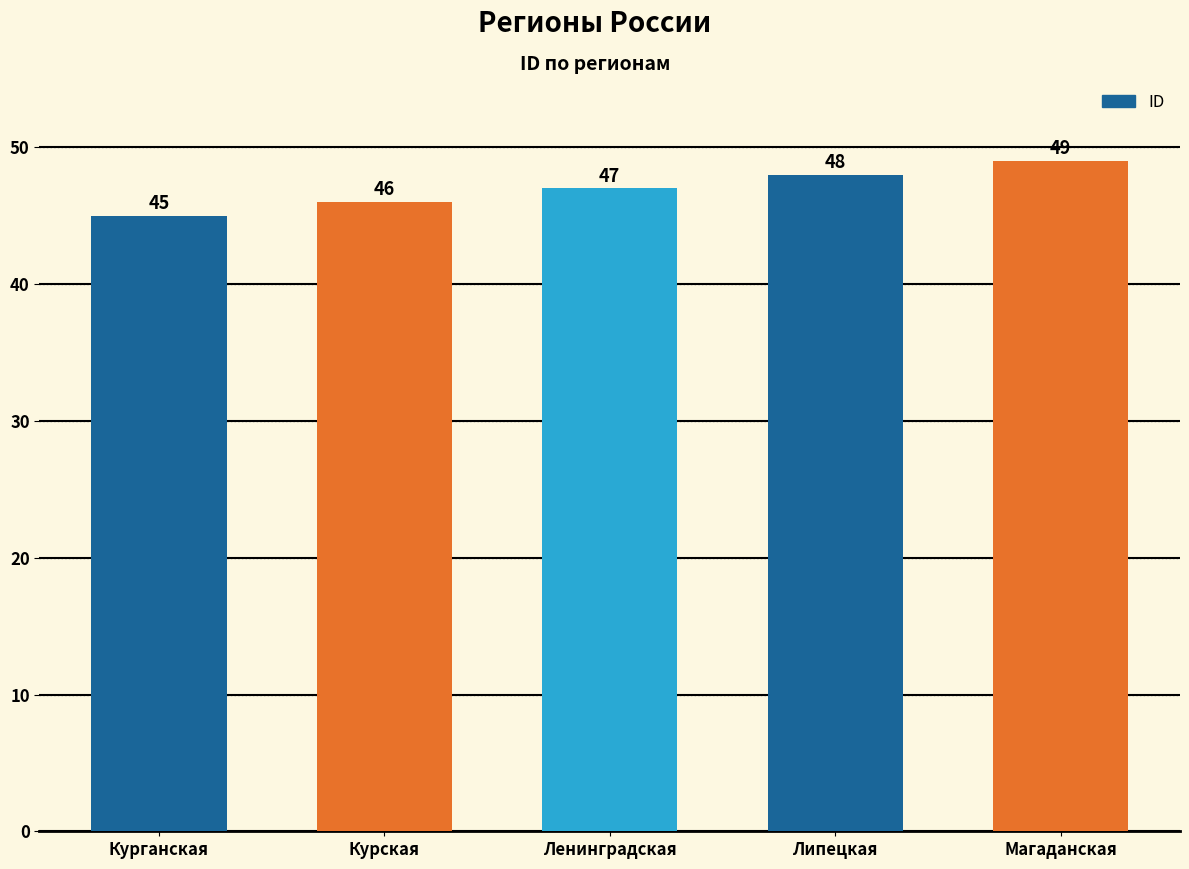

What is the maximum value shown in the chart?

49